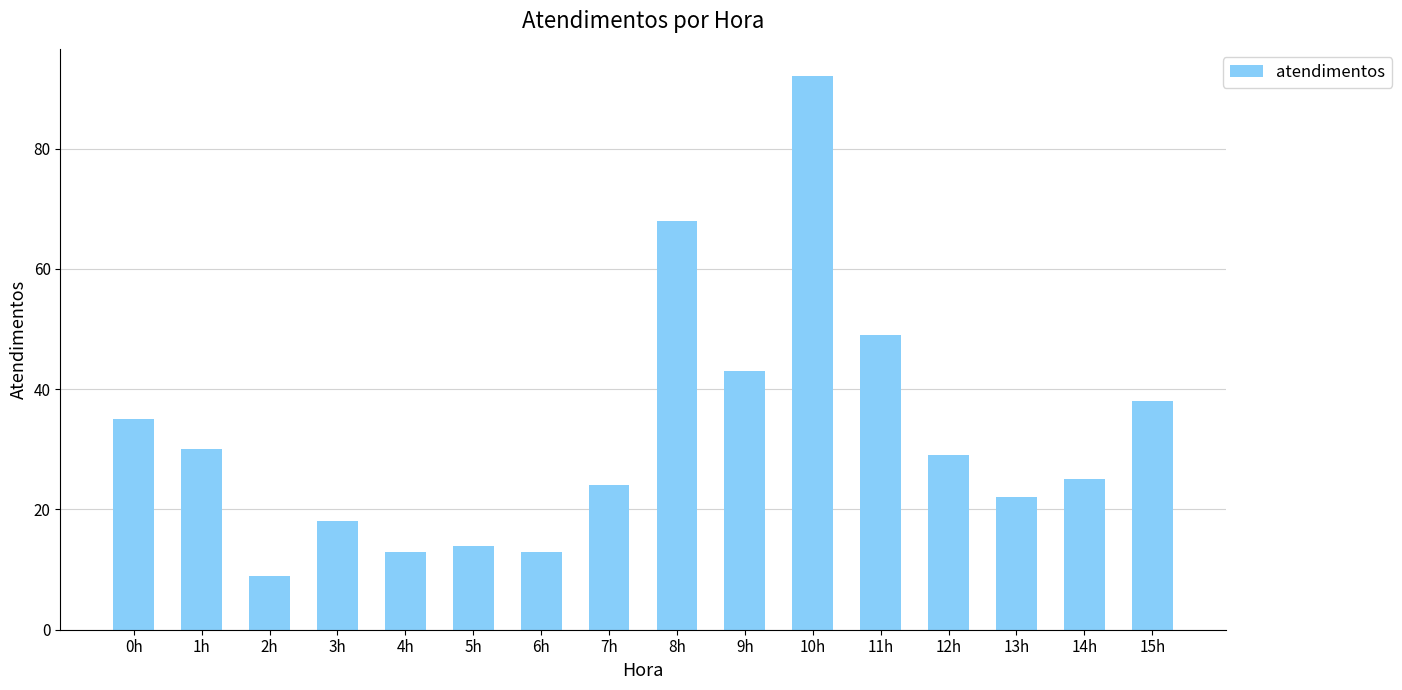

What is the value of the 4th bar from the left?

18